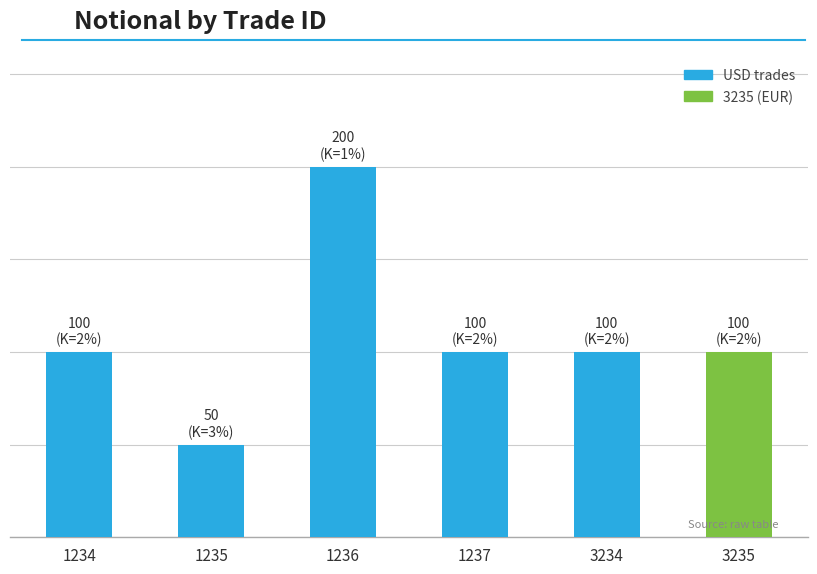

Does the chart contain any negative values?

No